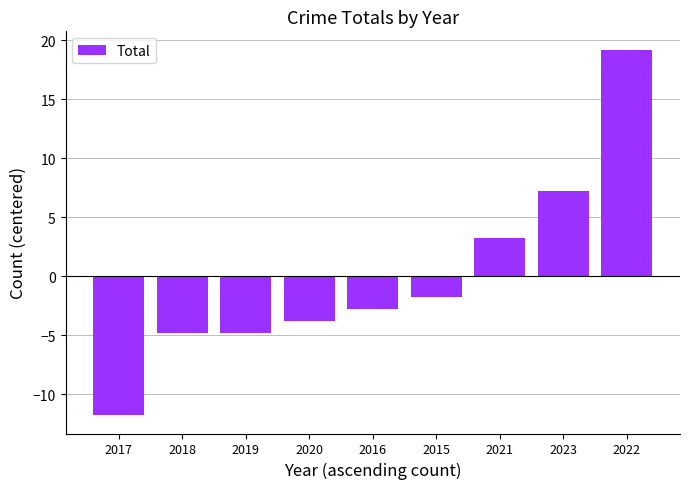

Which has a higher value, 2019 or 2017?

2019